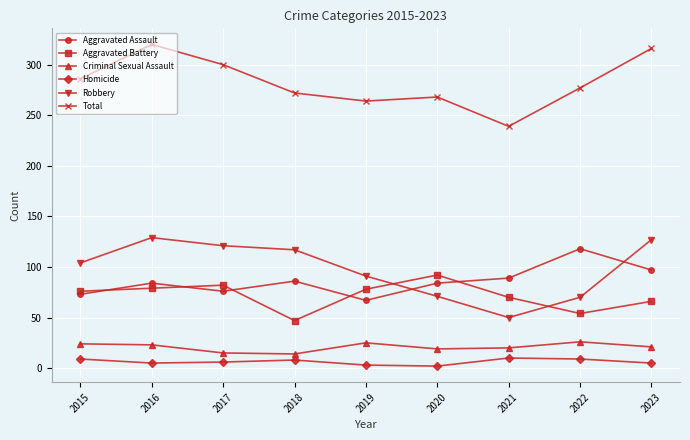

What is the value of the Aggravated Assault point at the 6th from the left?

84